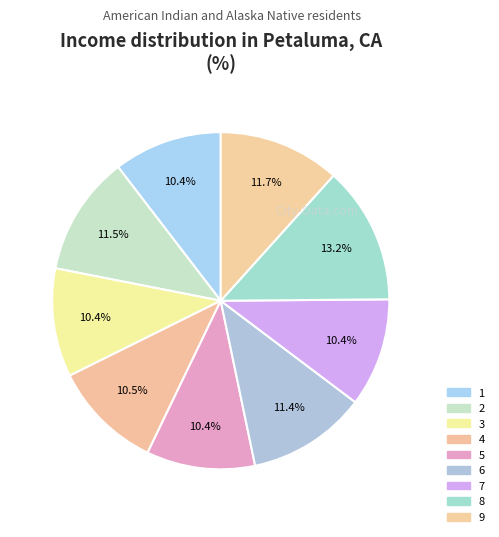

Which category has the biggest portion of the pie?

8